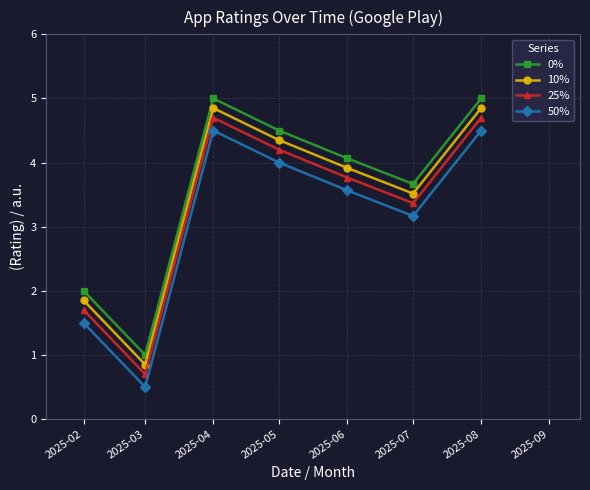

At which label does 10% first exceed 3?

2025-04